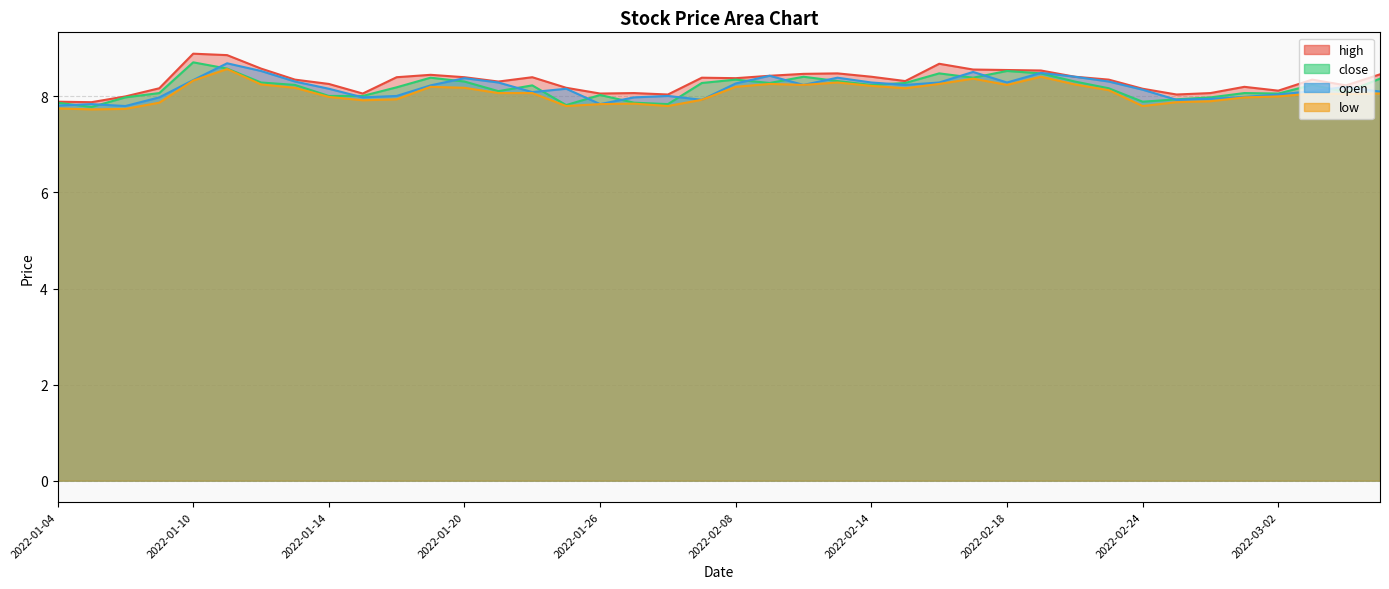

Where is low nearest to the value 8?

2022-03-02